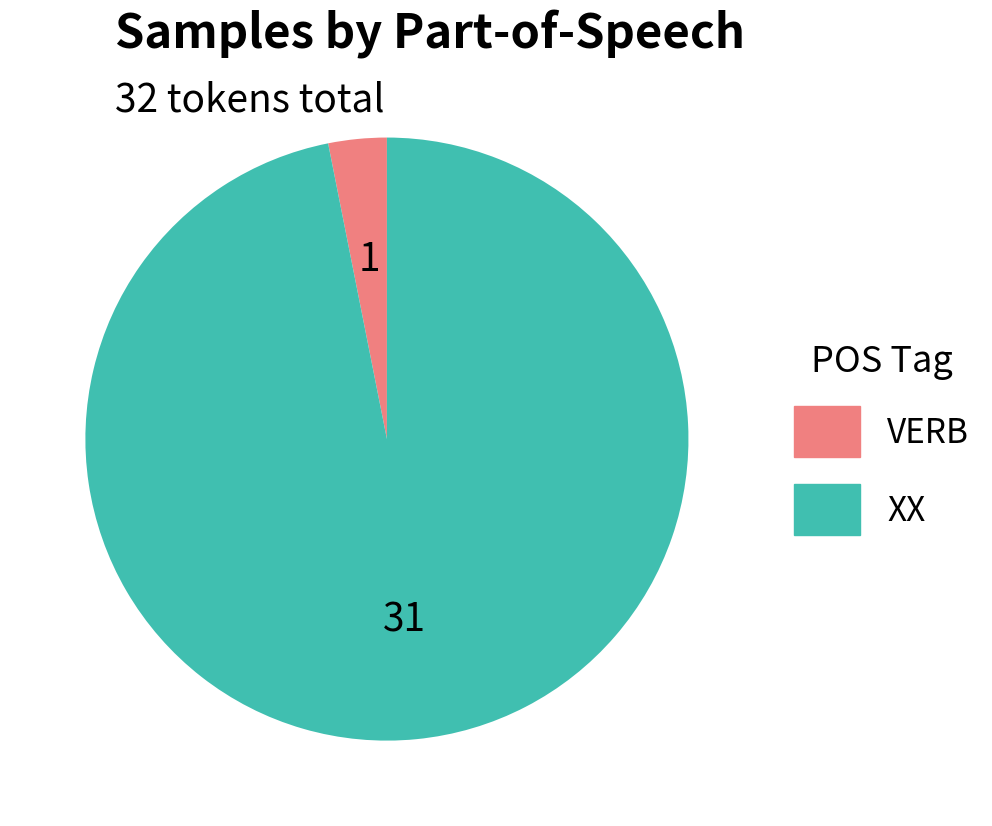

Is it true that VERB is 3% of the pie?

True